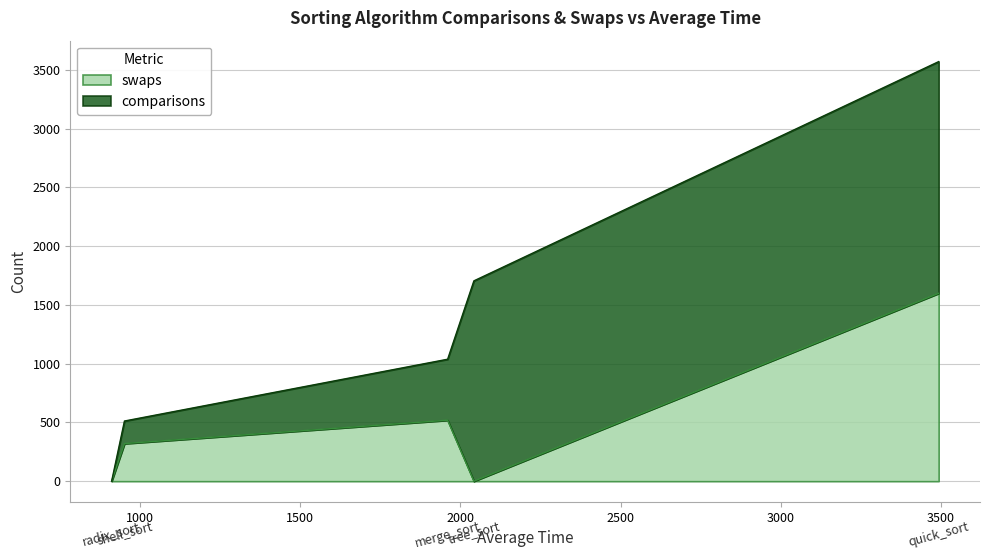

What is the spread (max minus min) of values at tree_sort?

1705